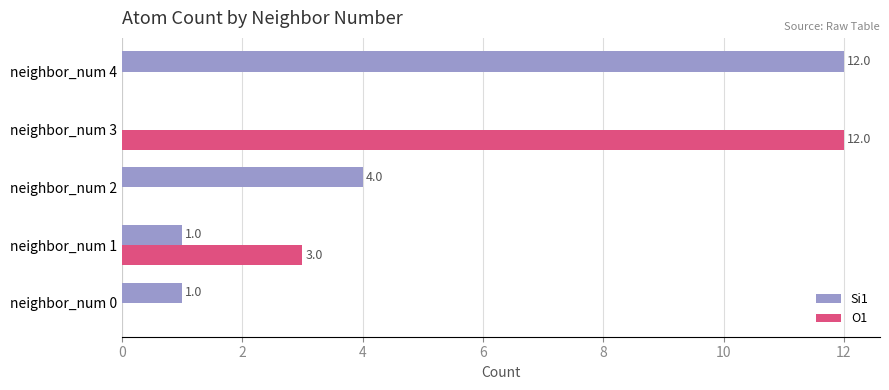

What is the sum of the O1 values at neighbor_num 3 and neighbor_num 4?

12